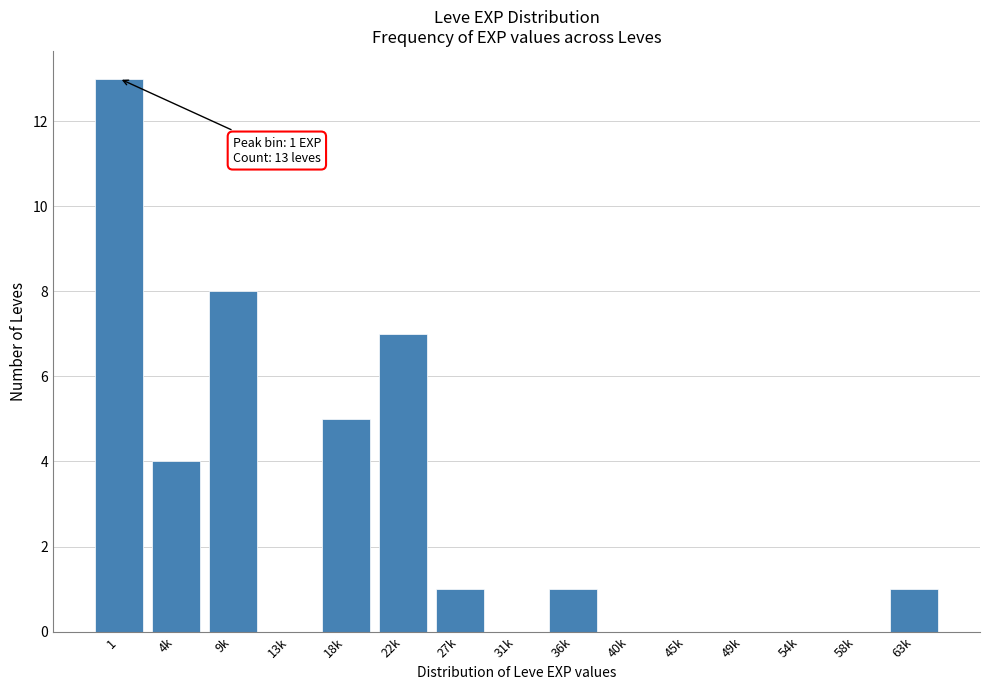

Reading right to left, extract all data points from this chart.

63k=1	58k=0	54k=0	49k=0	45k=0	40k=0	36k=1	31k=0	27k=1	22k=7	18k=5	13k=0	9k=8	4k=4	1=13